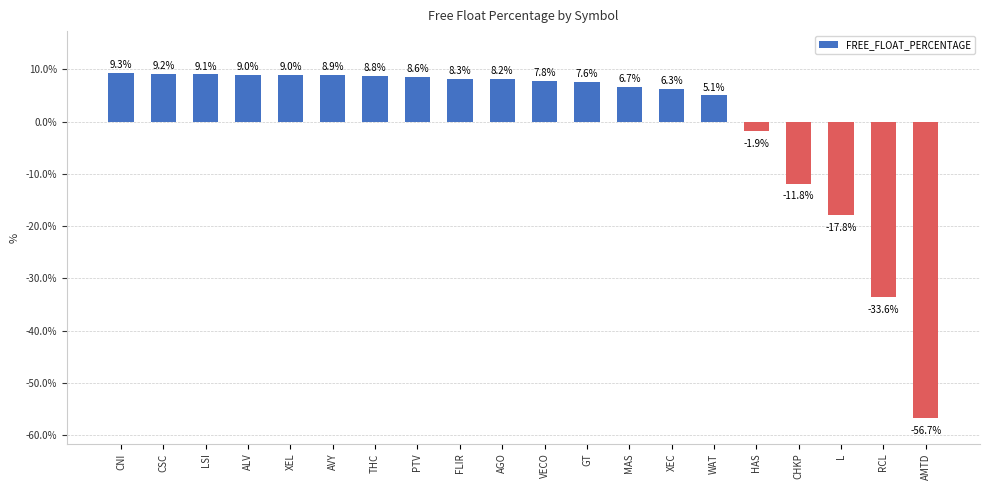

How many categories are shown in the chart?

20